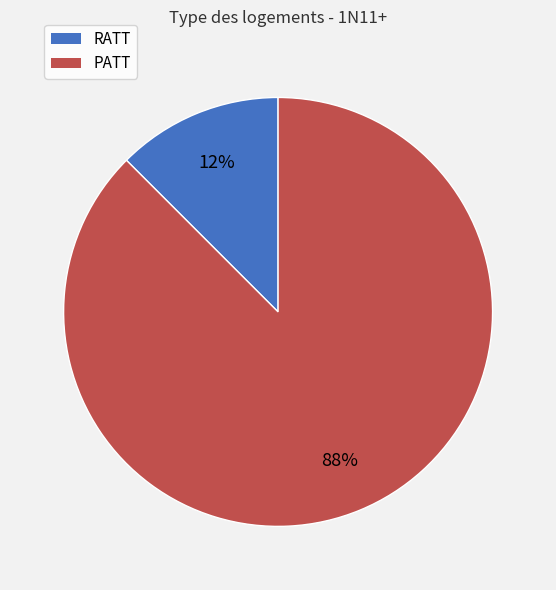

Which slice is the smallest?

RATT